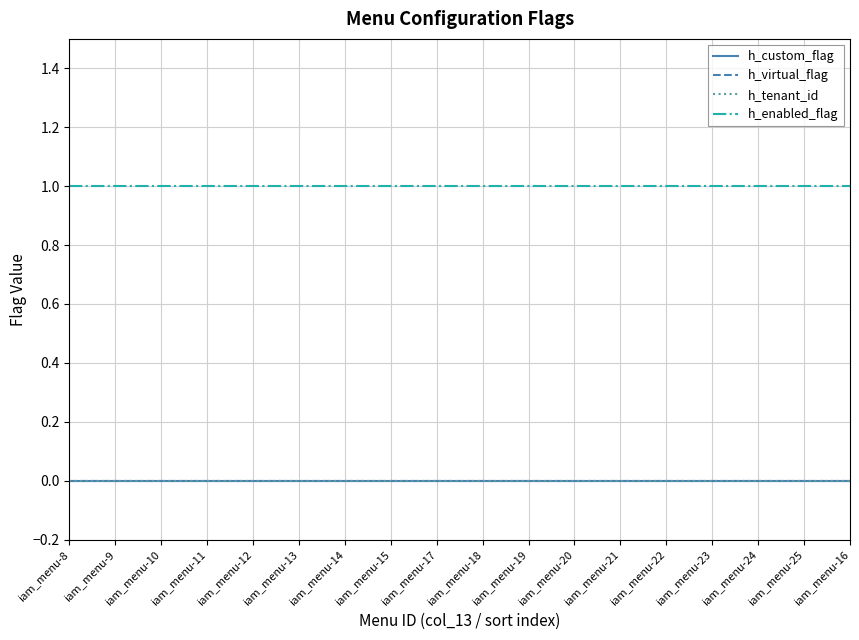

Does the chart have visible grid lines?

Yes